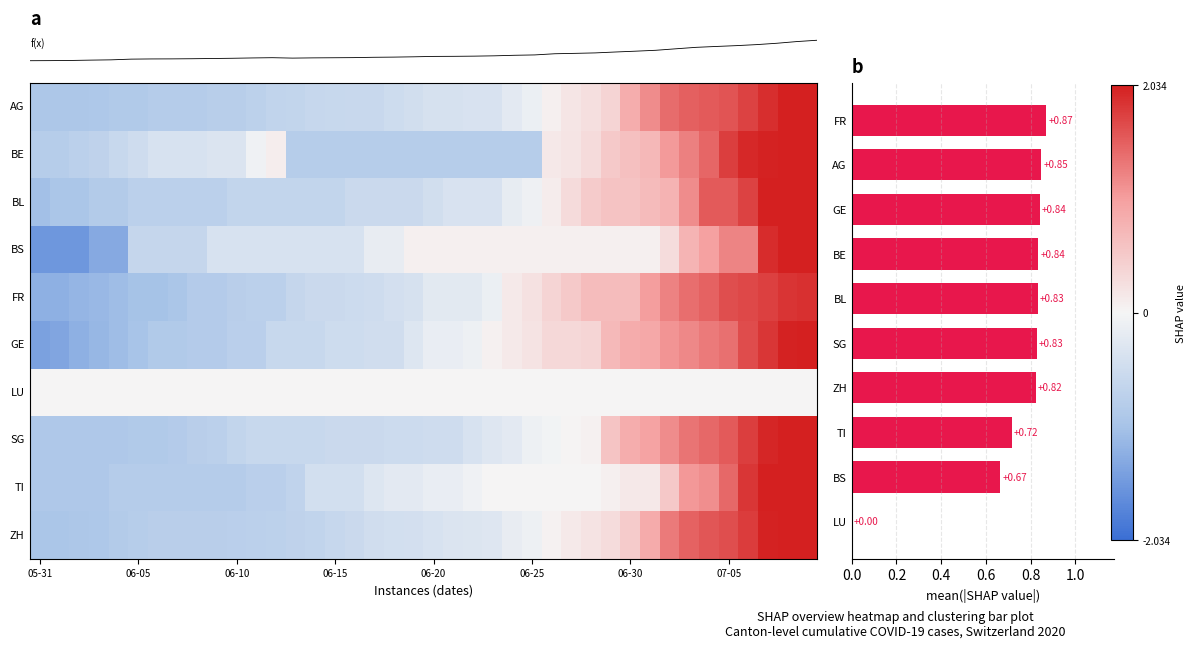

Where is BE nearest to the value 0?

2020-06-11